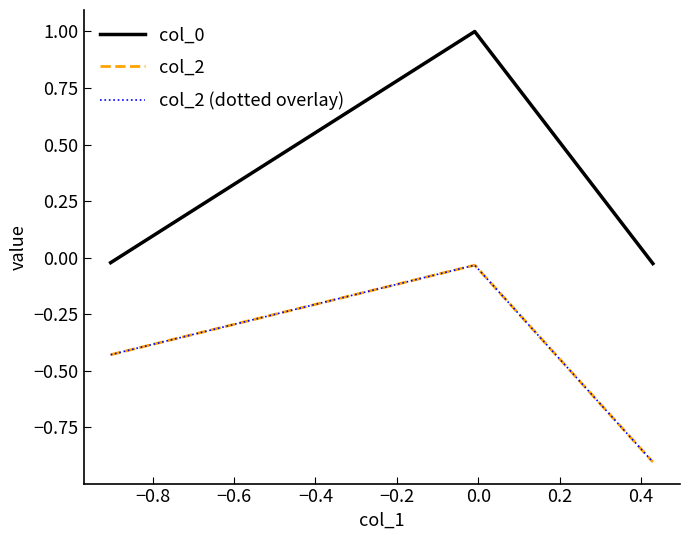

Is this an area chart (filled region under the line)?

No